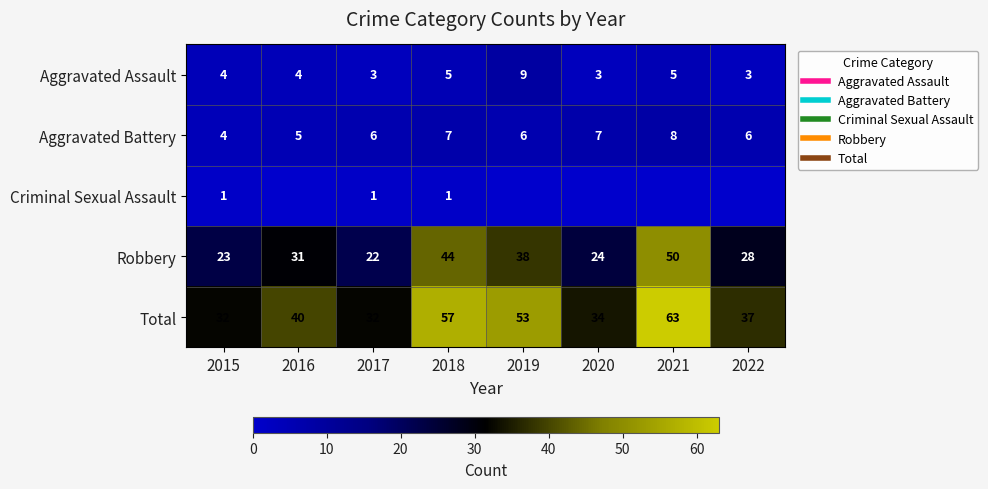

Read the Aggravated Assault value at 2020.

3